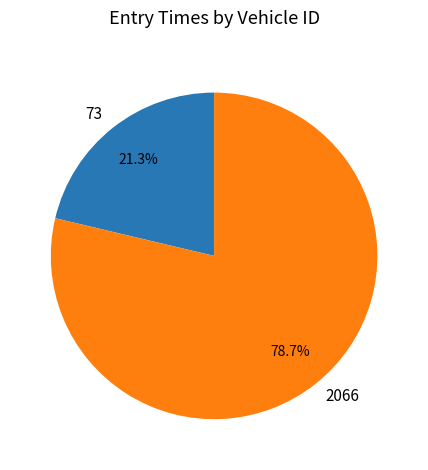

To the nearest percent, what is the average slice percentage?

50%